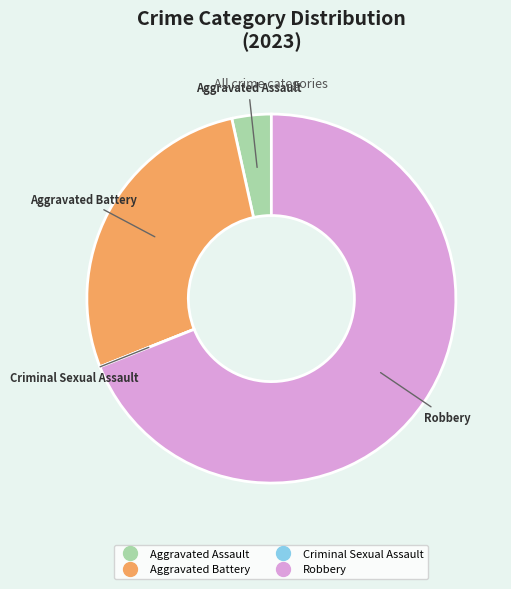

Is the sum of Aggravated Assault and Robbery greater than half?

Yes